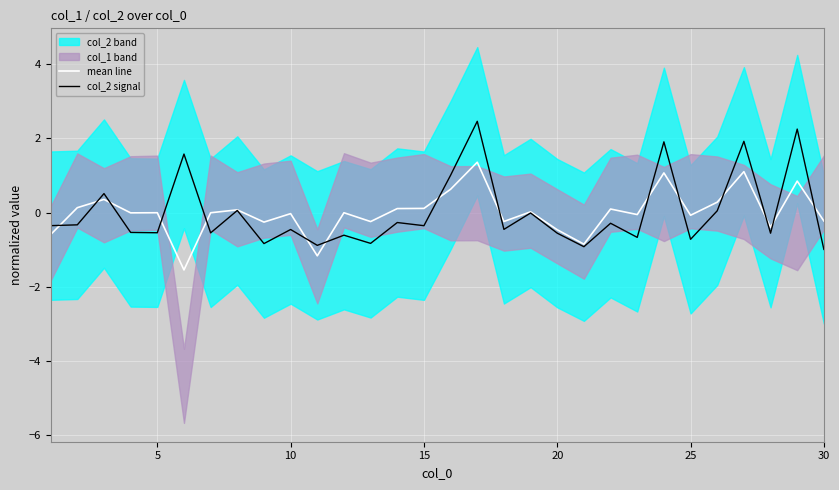

What is the maximum value for mean line?

1.4